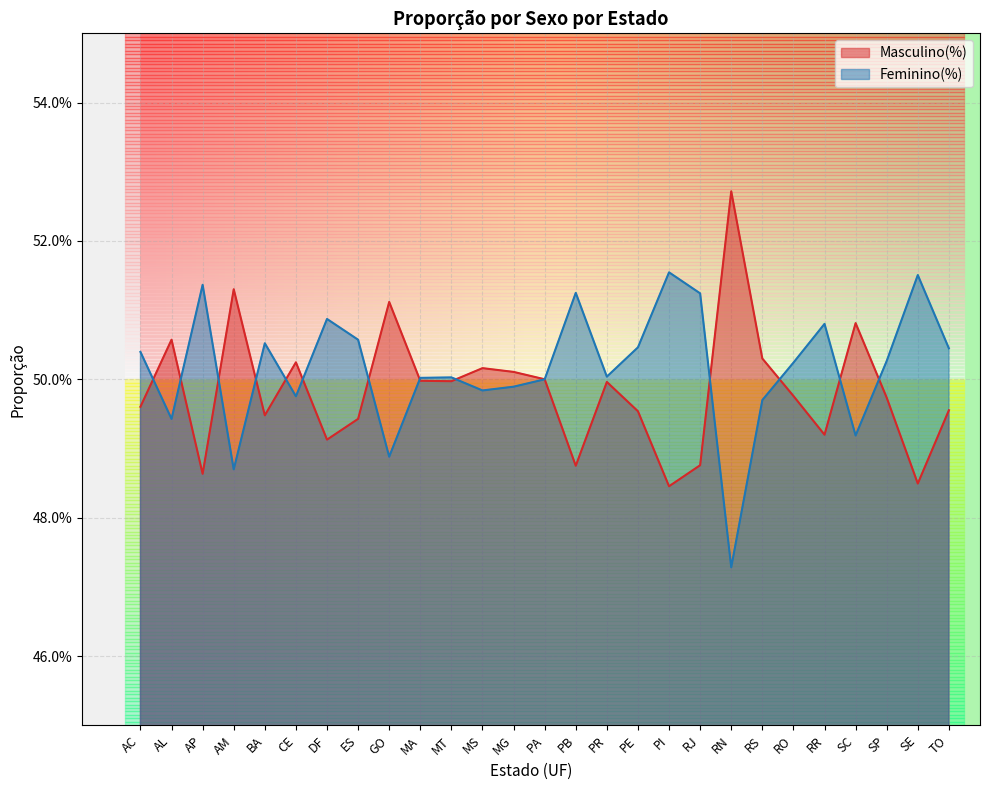

How many lines are shown in the chart?

2